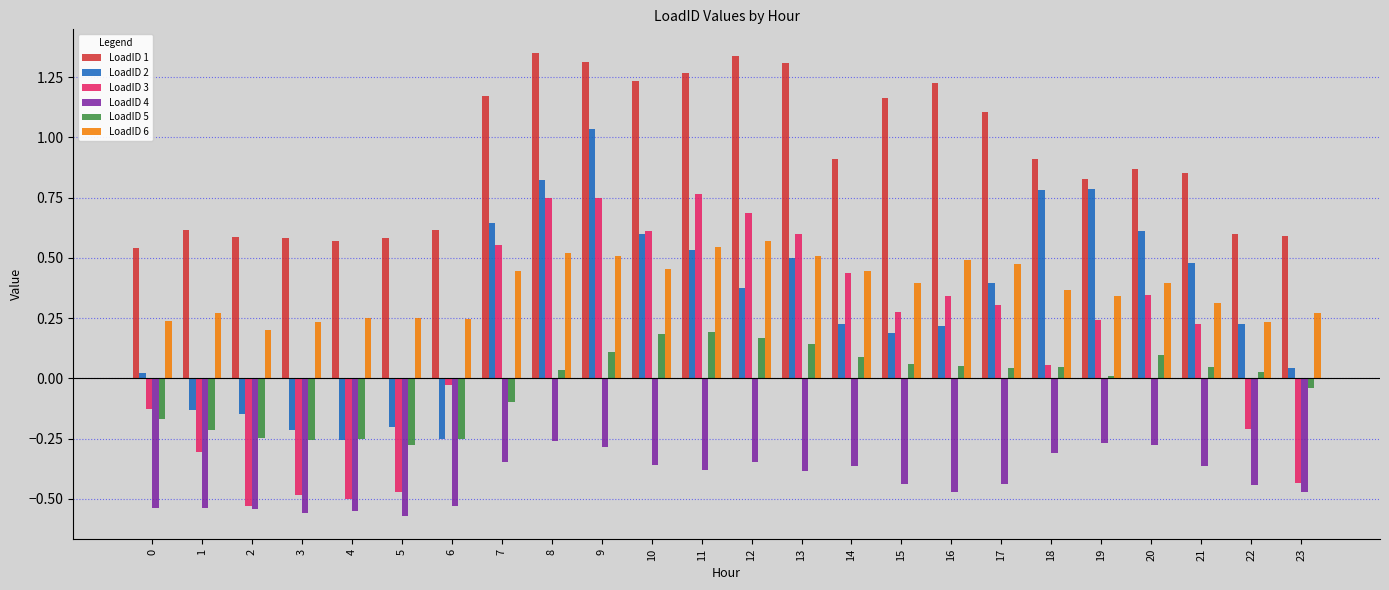

Is the value of LoadID 1 at 11 greater than the value of LoadID 6 at 9?

Yes